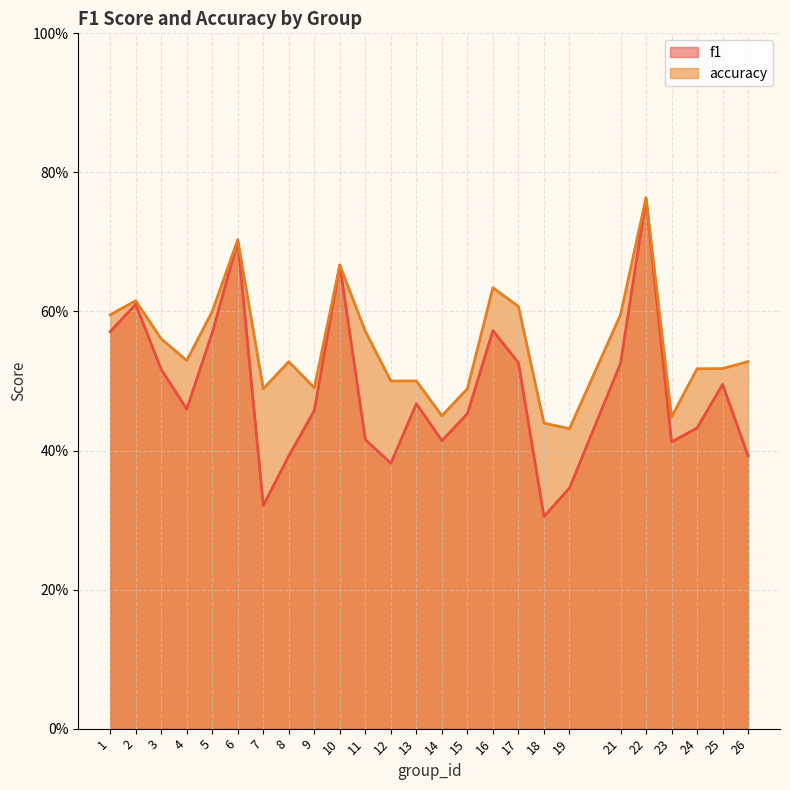

At how many categories does at least one series exceed 0?

25